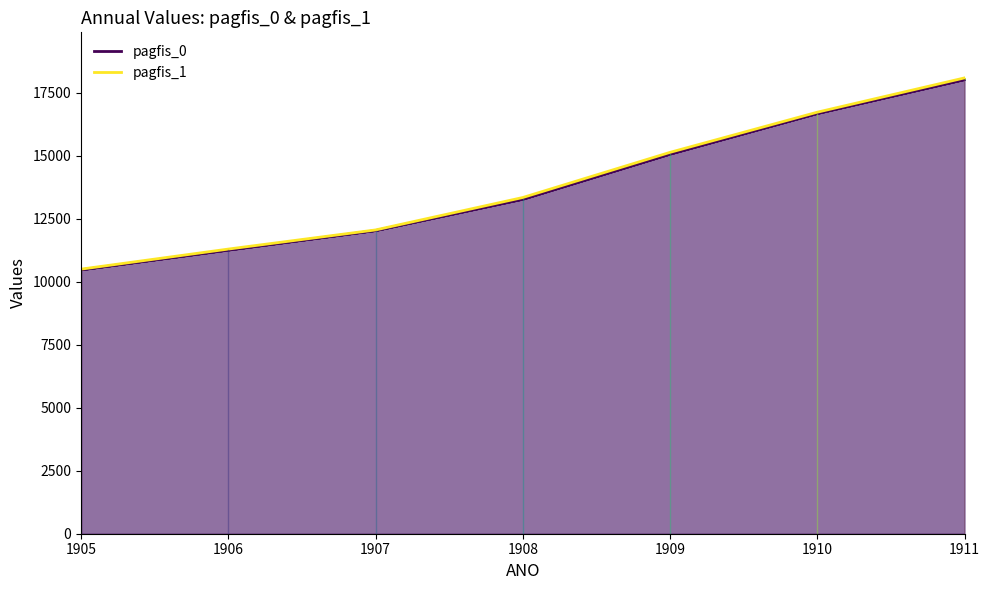

What is the difference between the pagfis_0 values at 1905 and 1911?

7545